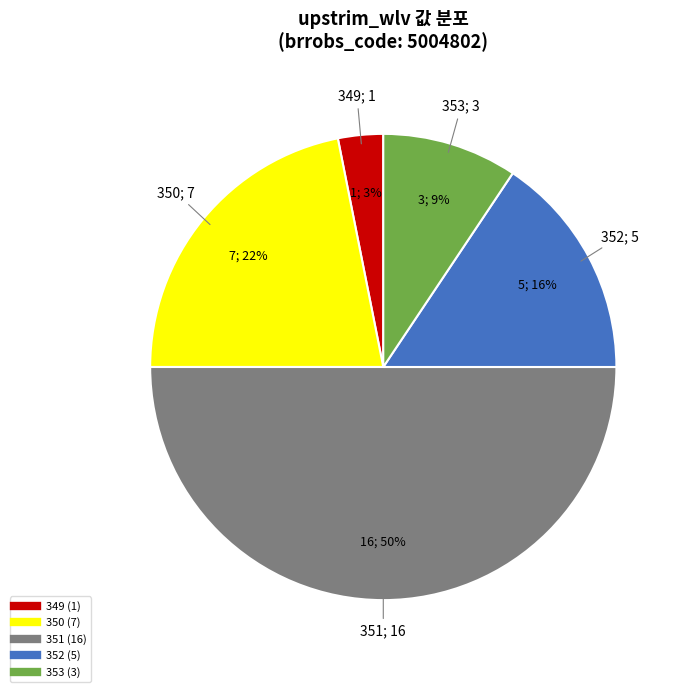

To the nearest percent, what is the difference between the largest and smallest slice percentages?

47%